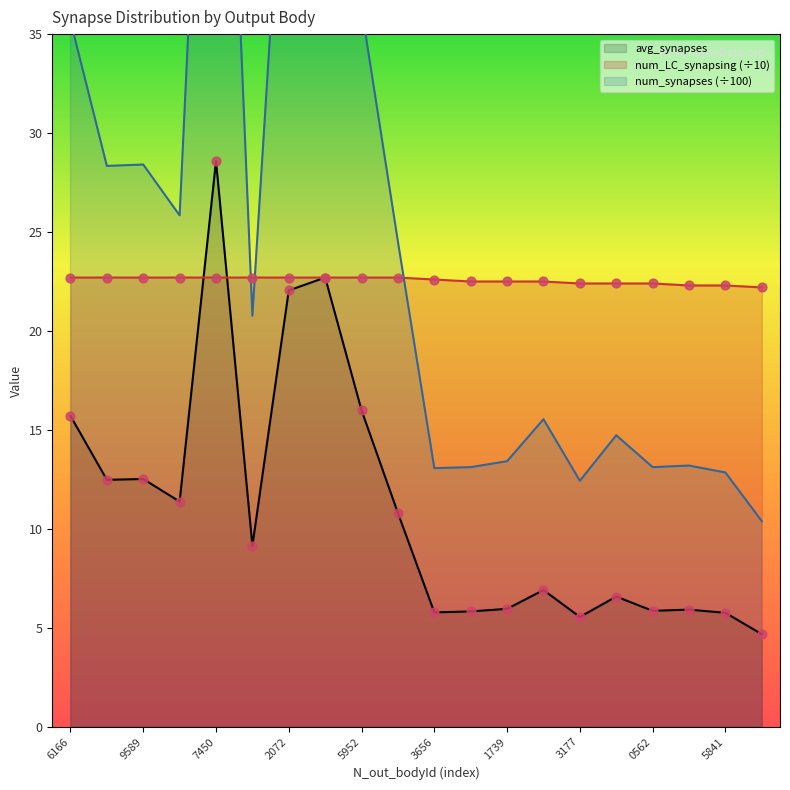

Which series contains the lowest Y value?

avg_synapses